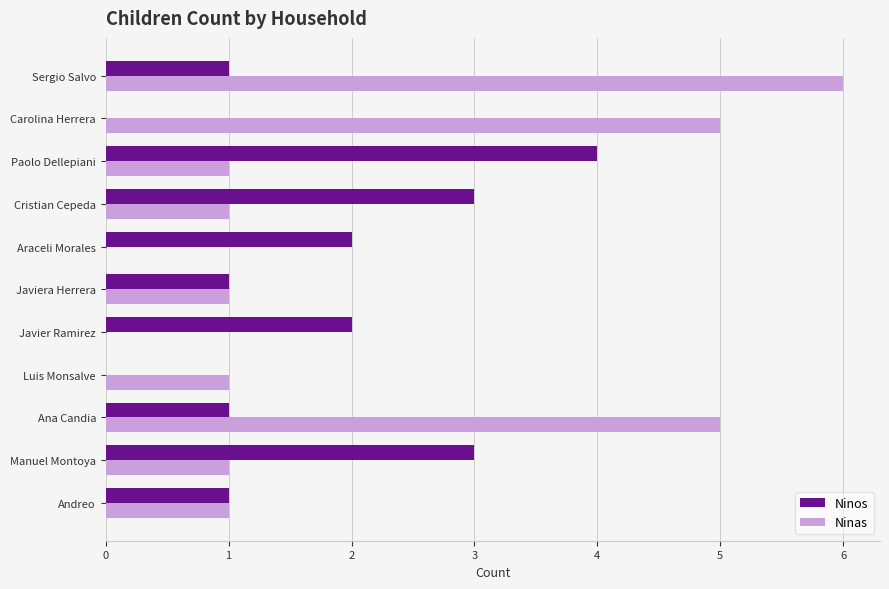

How many data points does each series have?

11